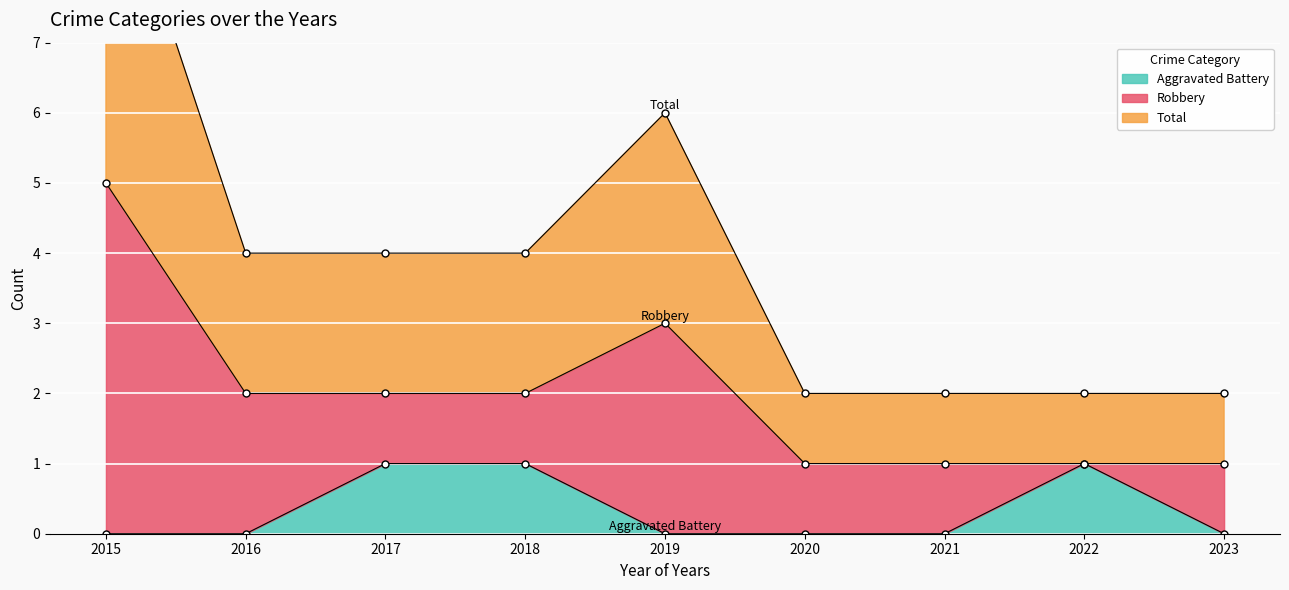

The Aggravated Battery series shows 0 at 2019. True or false?

True